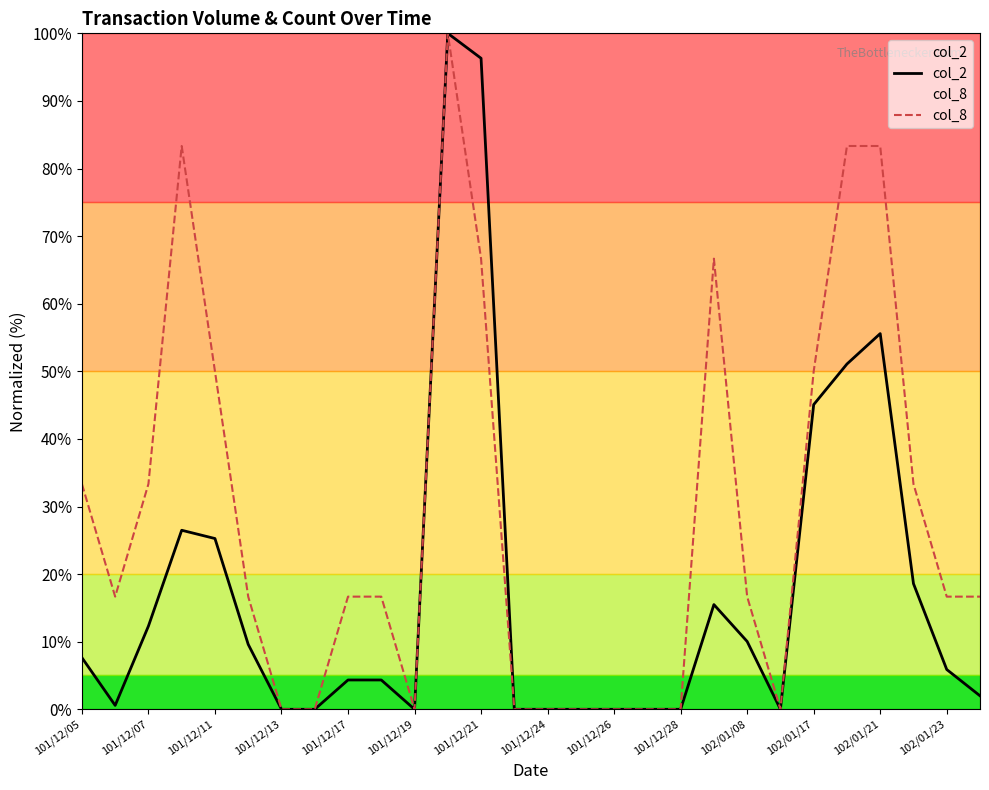

Which series has the largest total across all categories?

col_8